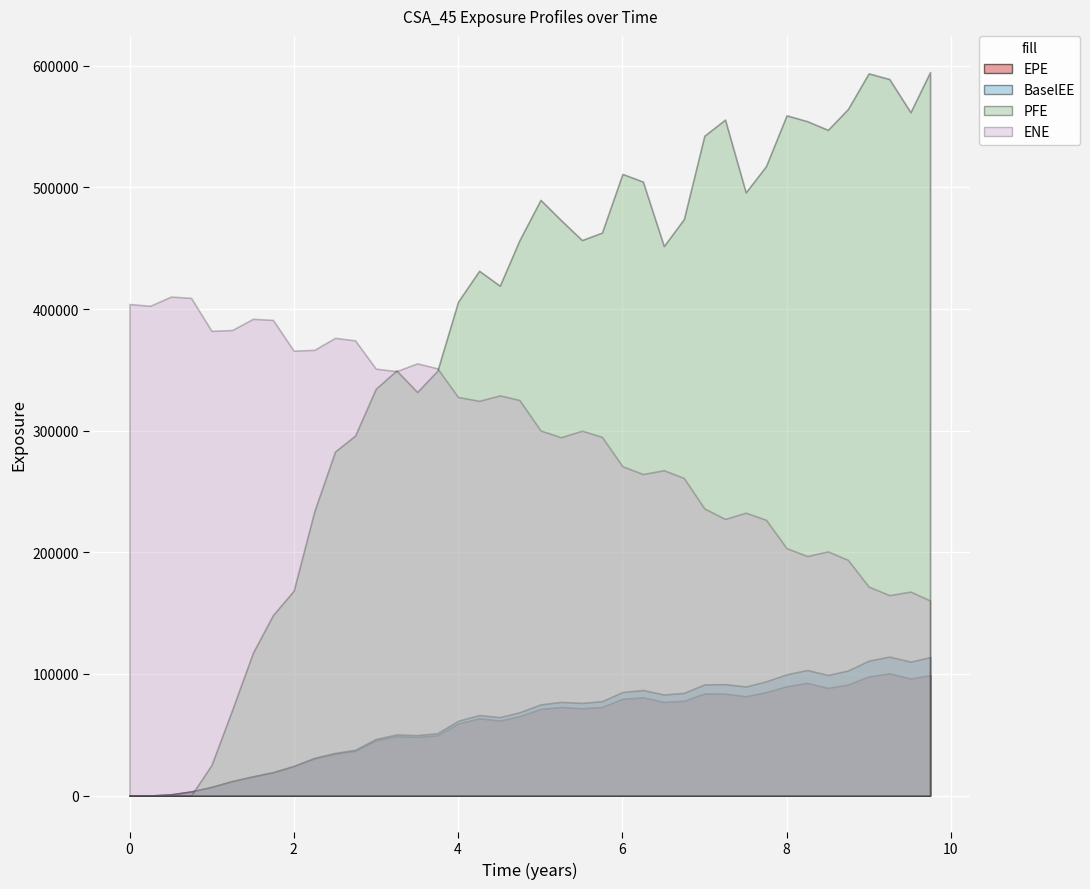

The value of EPE at 6.25064 is 50696.1. True or false?

False